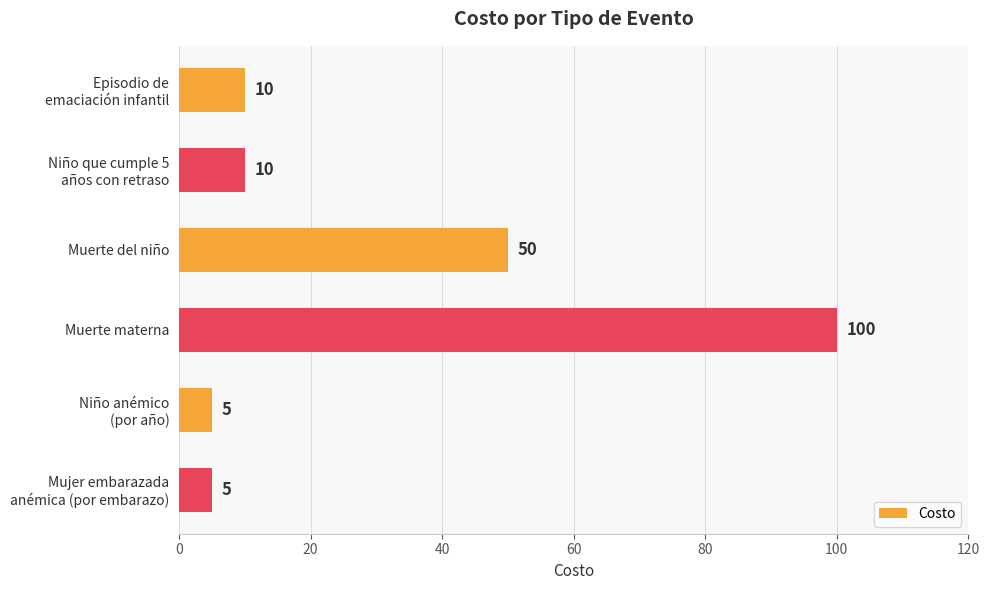

What is the average value?

30